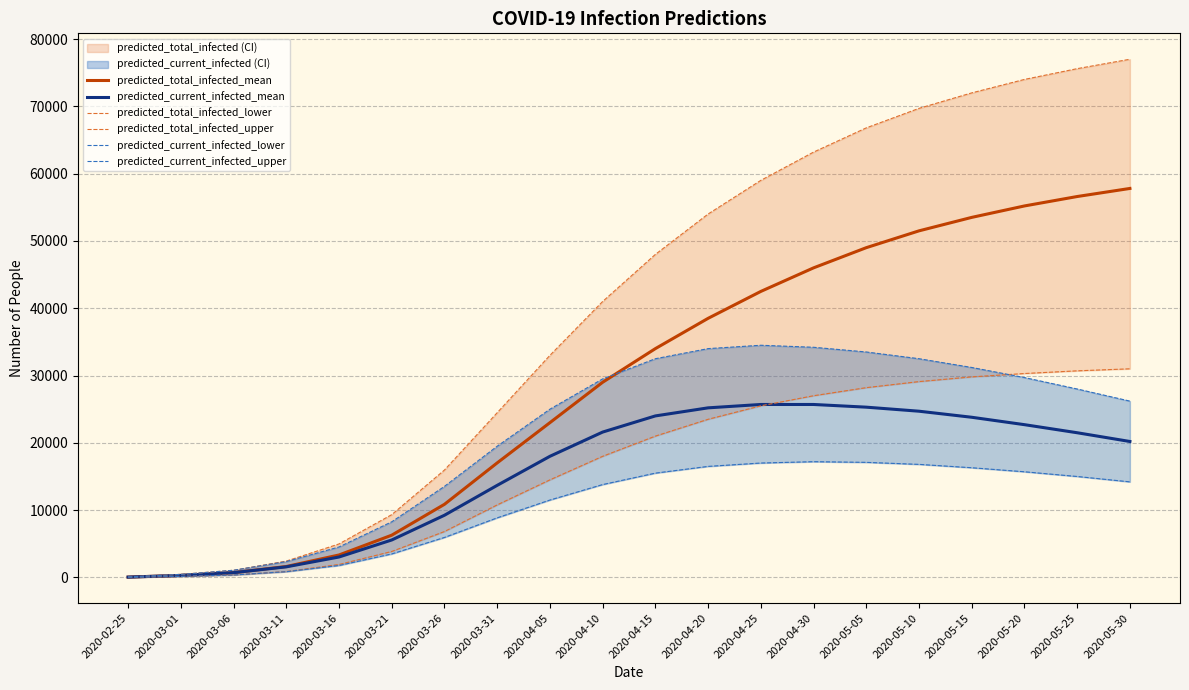

What is the highest value of the predicted_total_infected_mean series?

57800